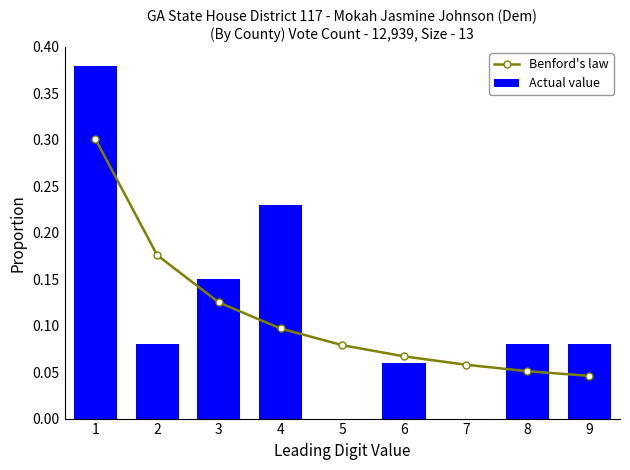

The Actual value series shows -0.2 at 7. True or false?

False